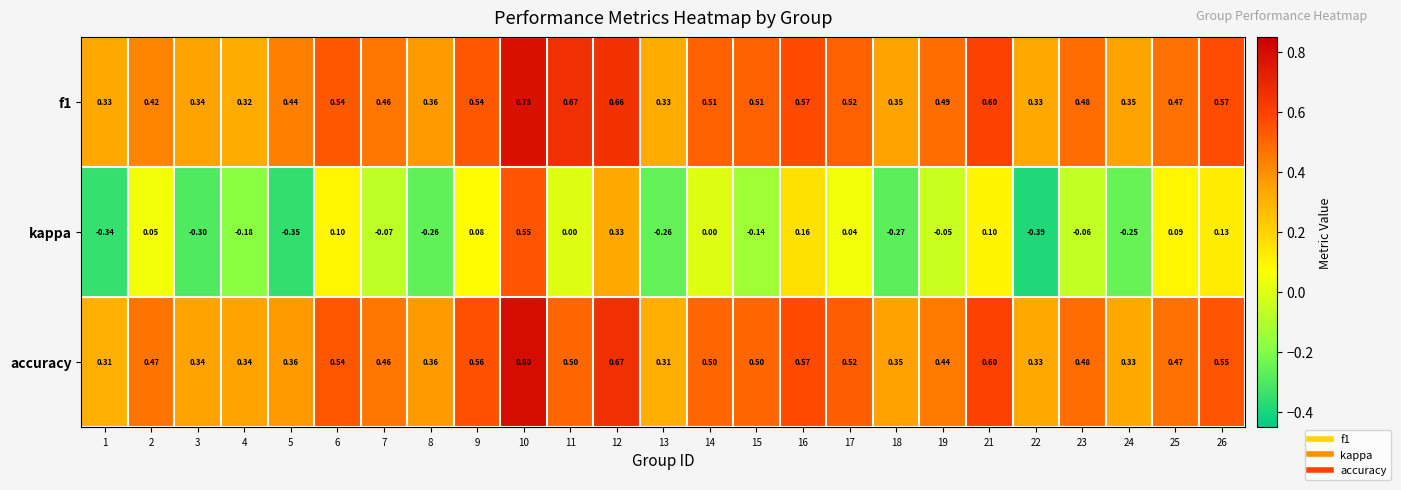

Which series has the largest range (max minus min)?

kappa